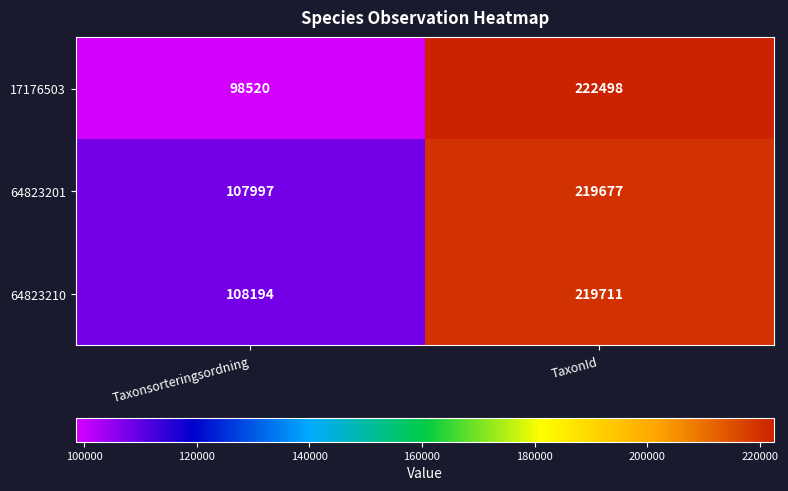

Which series has the widest spread of values?

17176503